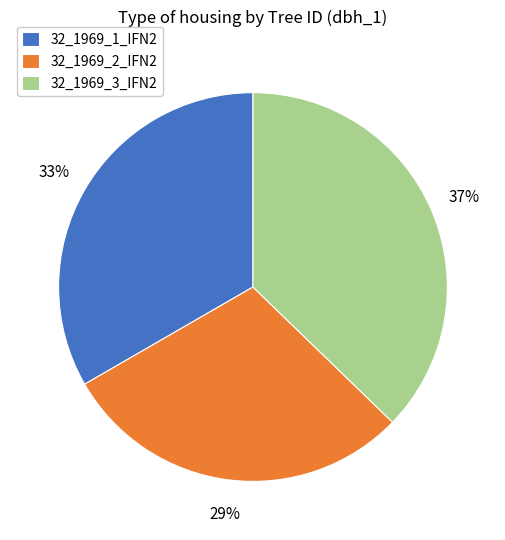

Do 32_1969_2_IFN2 and 32_1969_3_IFN2 together represent more than half of the pie?

Yes